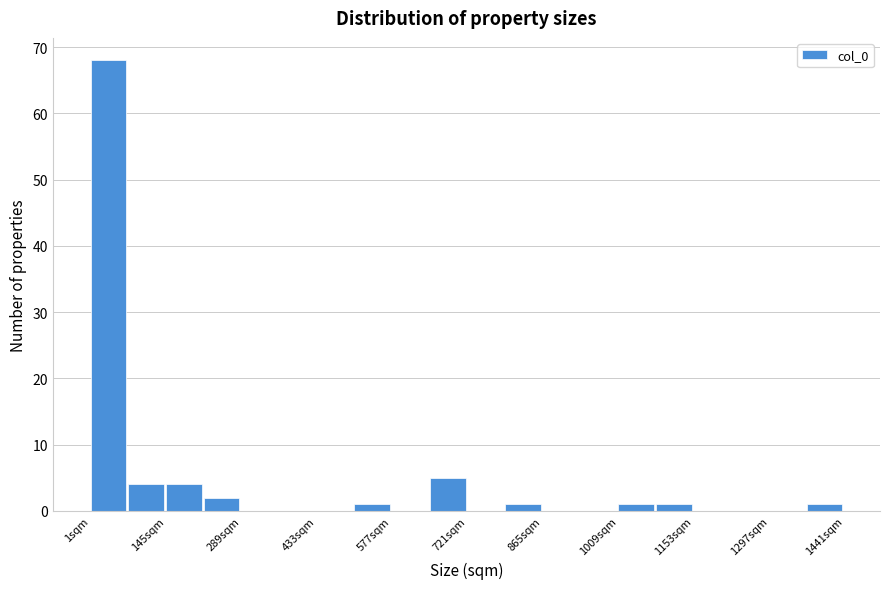

Read against the x-axis, roughly where is the centre of the tallest bar?

40